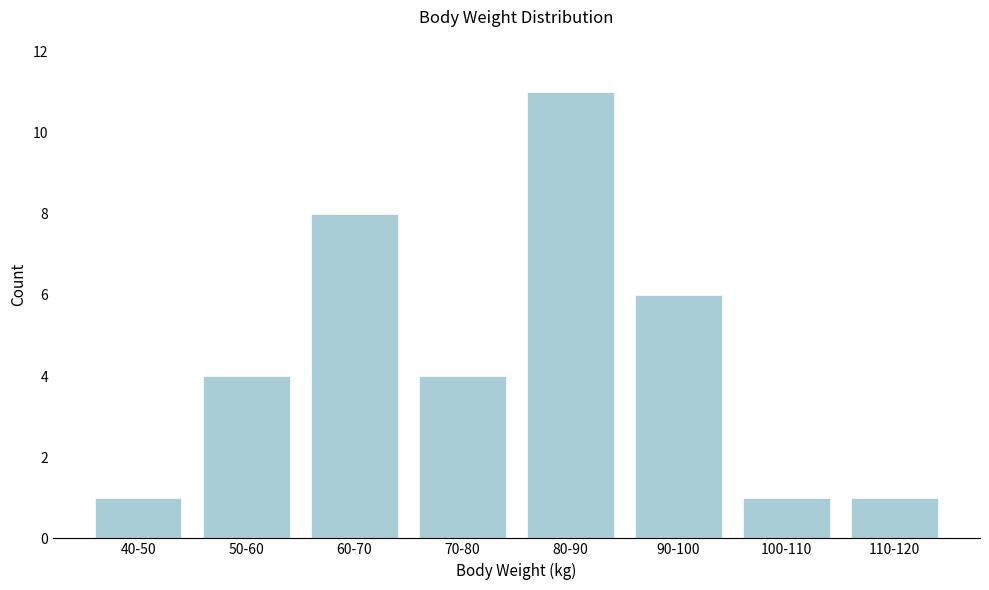

Reading left to right, extract all data points from this chart.

40-50=1	50-60=4	60-70=8	70-80=4	80-90=11	90-100=6	100-110=1	110-120=1